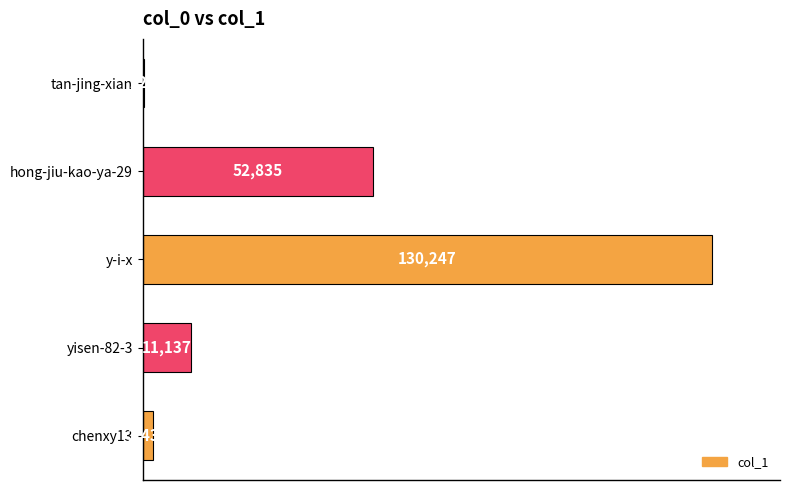

How many distinct data groups are displayed?

1